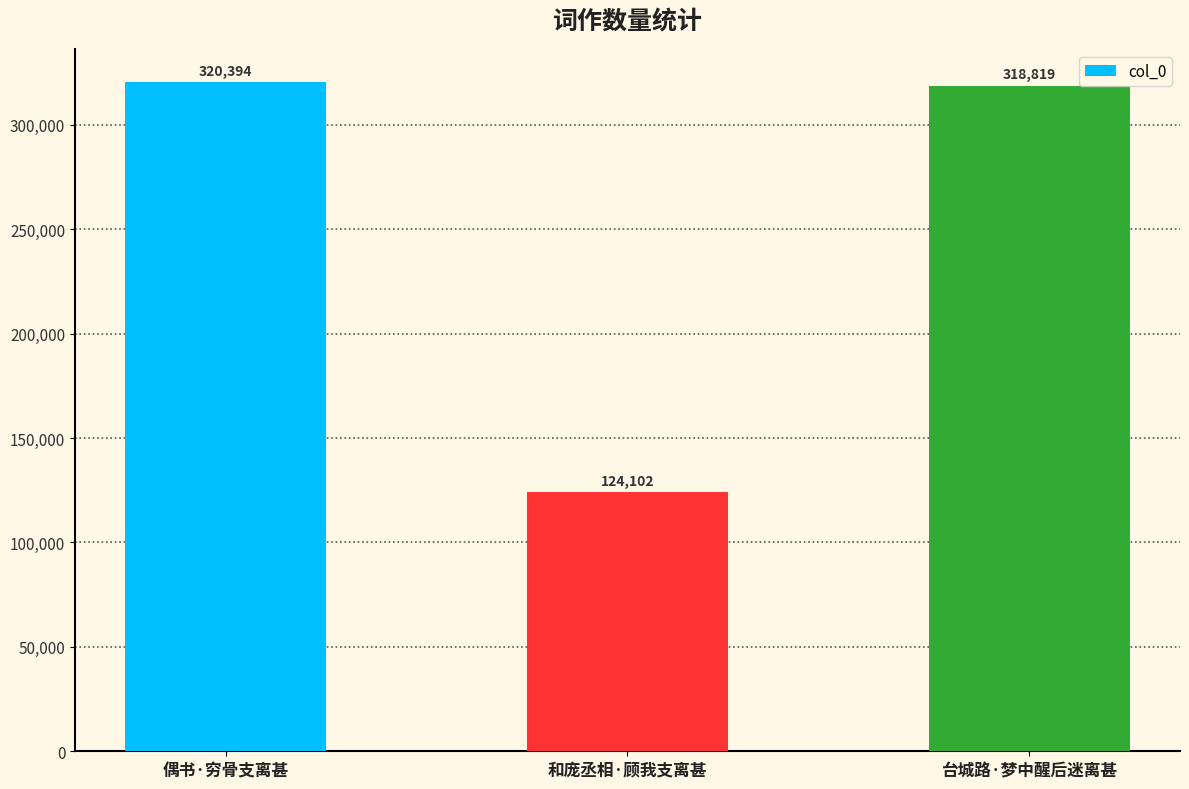

Is it true that the value at 偶书·穷骨支离甚 is 320394?

True